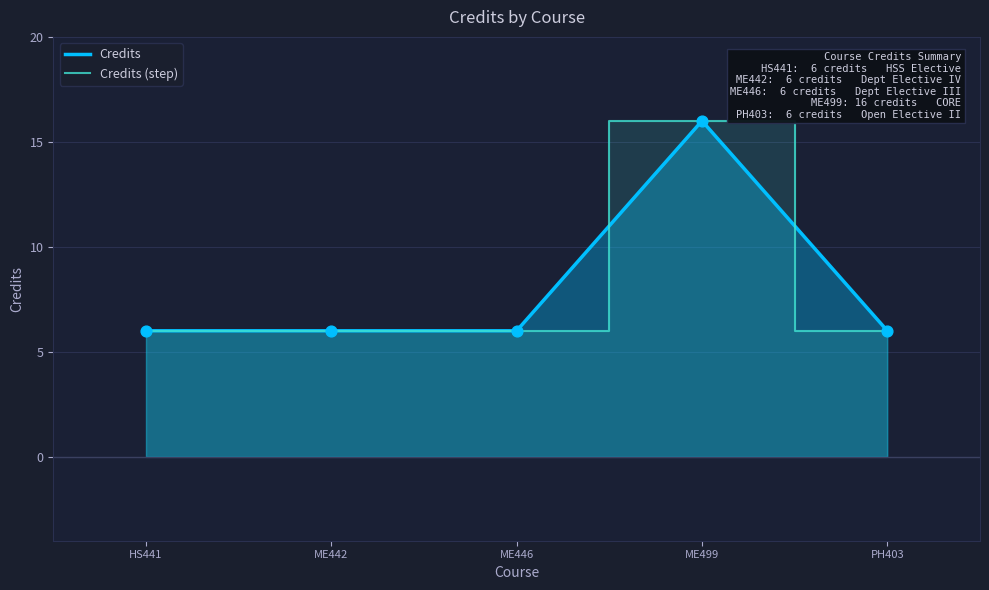

At which label does Credits (step) reach its peak?

ME499